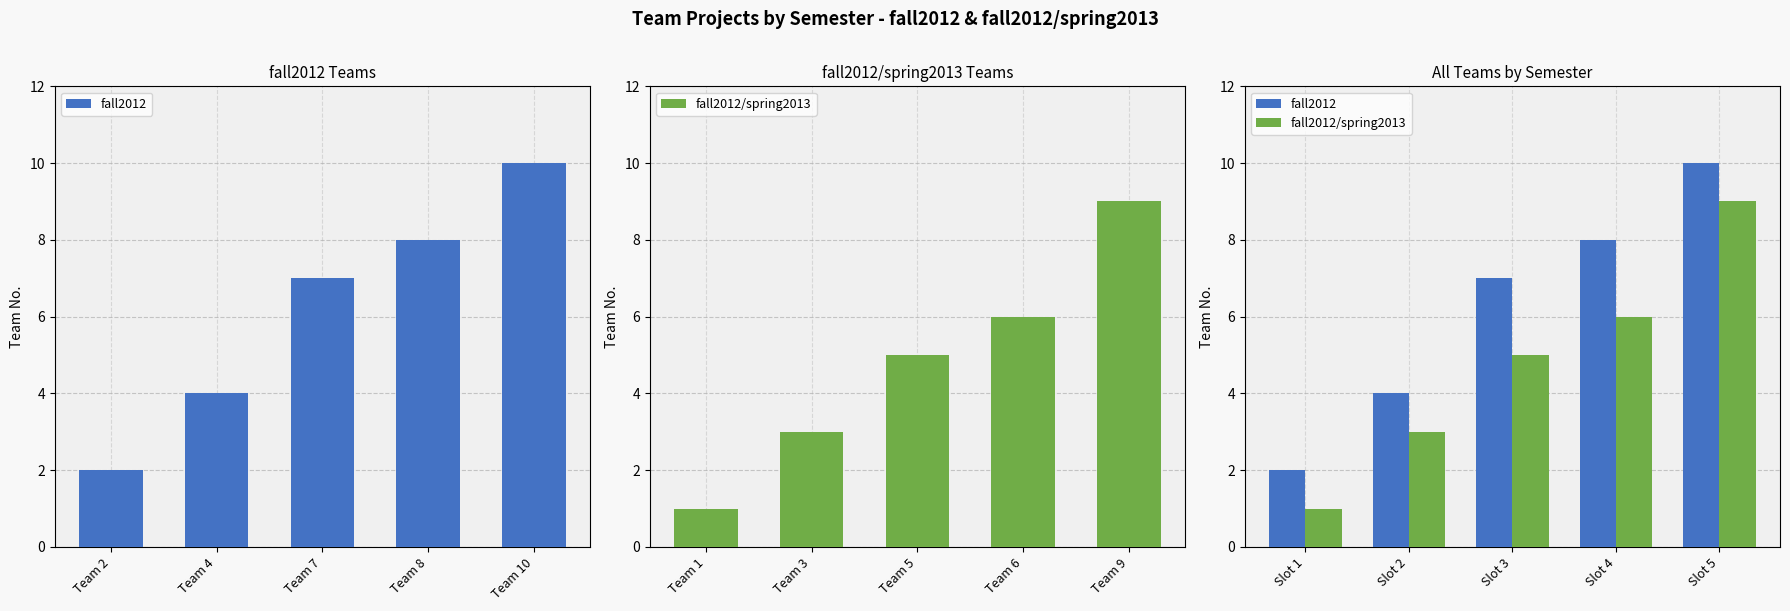

What are all the series names shown in the legend?

fall2012, fall2012/spring2013